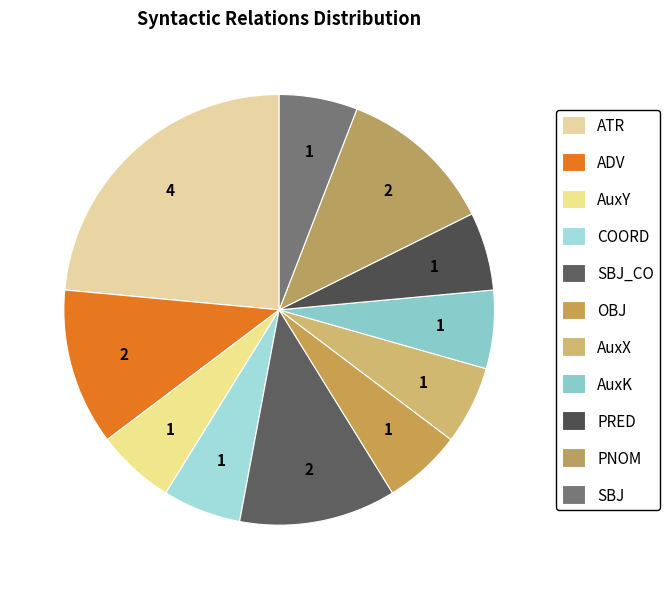

Is it true that SBJ is 1% of the pie?

False